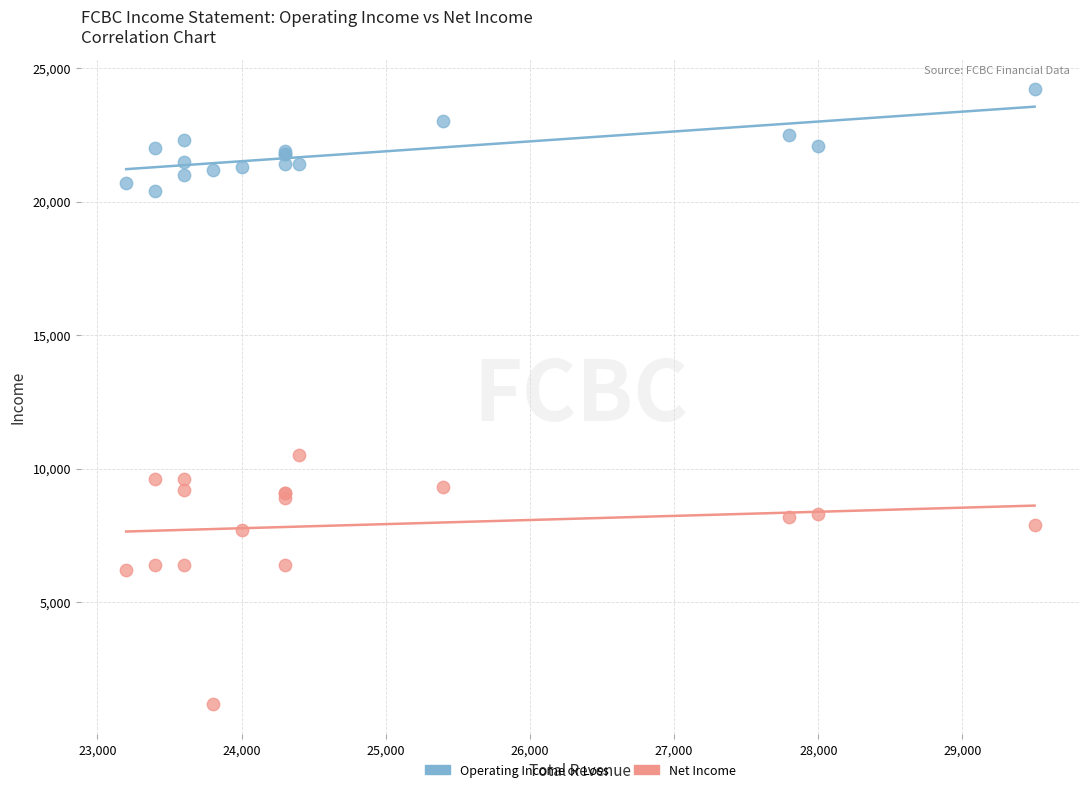

What are all the series names shown in the legend?

Operating Income or Loss, Net Income